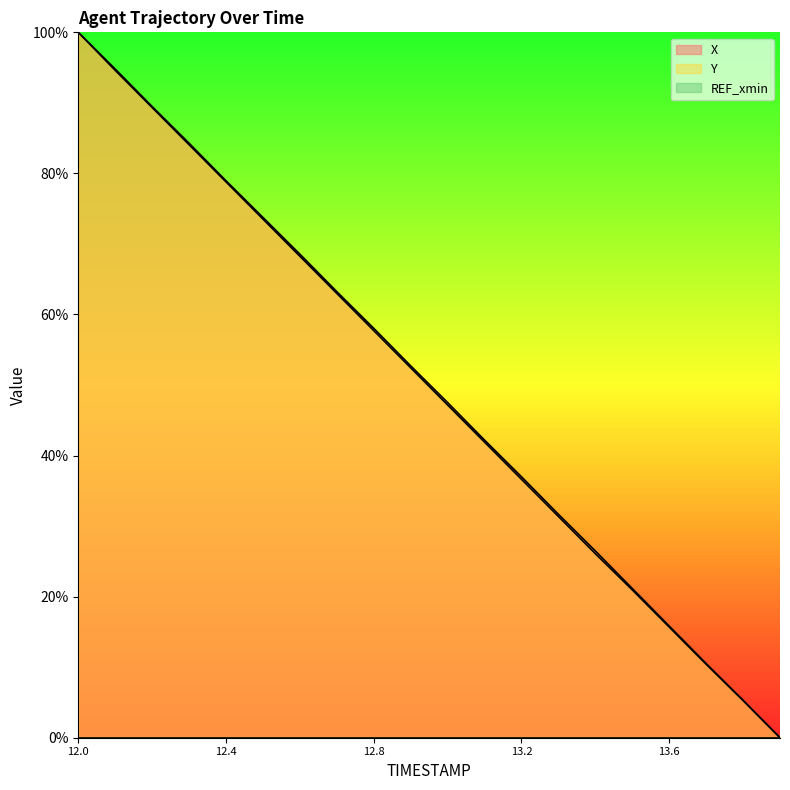

True or false: Y has a value of 3.4 at 13.8.

False